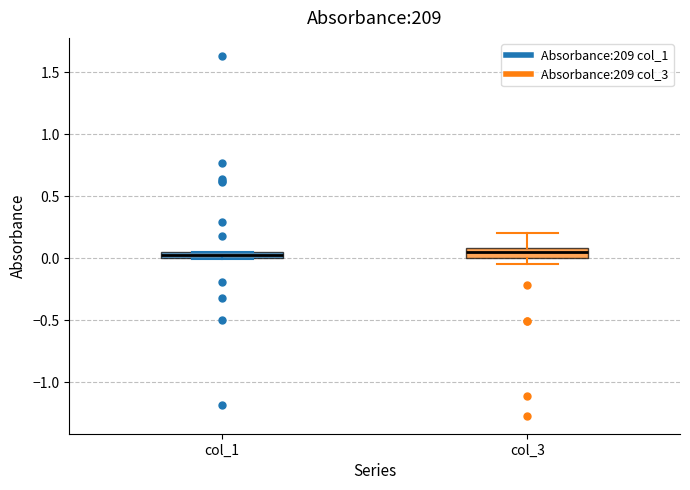

Where is the upper edge of the box for col_1 on the y-axis? The values are not printed on the chart, so give them approximately, as read against the axis.

0.05